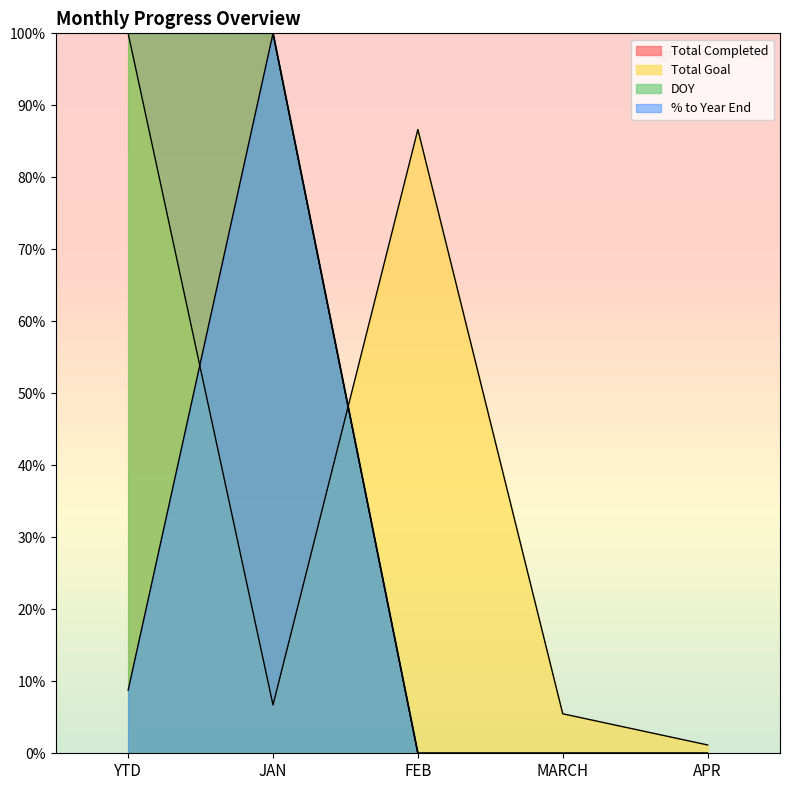

Reading right to left, transcribe all the data shown in this chart.

Total Completed: APR=0.0	MARCH=0.0	FEB=0.0	JAN=100.0	YTD=100.0
Total Goal: APR=1.2	MARCH=5.5	FEB=86.6	JAN=6.7	YTD=100.0
DOY: APR=0.0	MARCH=0.0	FEB=0.0	JAN=100.0	YTD=100.0
% to Year End: APR=0.0	MARCH=0.0	FEB=0.0	JAN=100.0	YTD=8.8